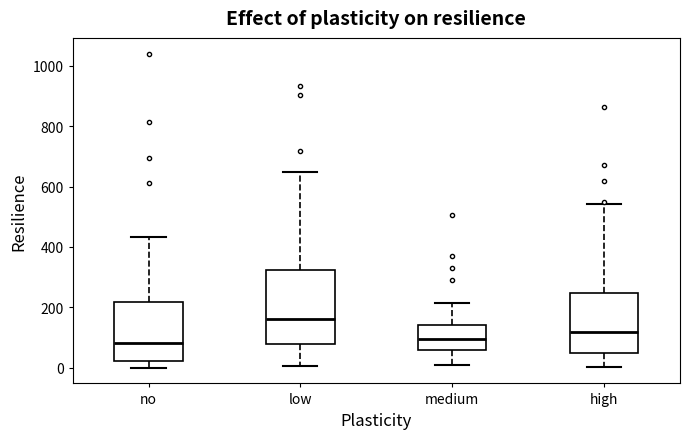

Where does the upper whisker of the box for no end on the y-axis? The values are not printed on the chart, so give them approximately, as read against the axis.

440